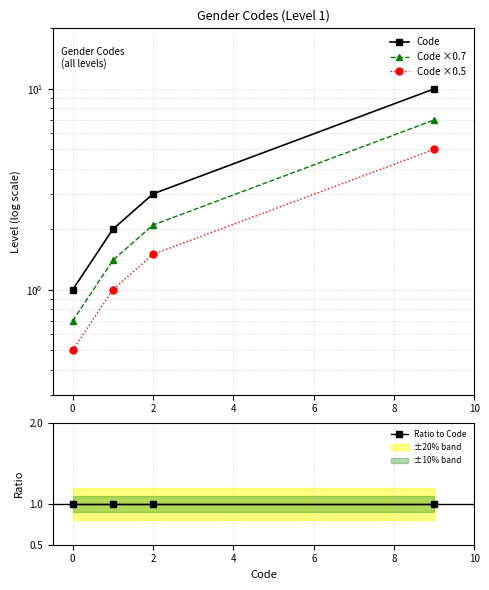

Reading left to right, extract all data points from this chart.

Code: 1.0	2.0	3.0	10.0
Code ×0.7: 0.7	1.4	2.1	7.0
Code ×0.5: 0.5	1.0	1.5	5.0
Ratio to Code: 1.0	1.0	1.0	1.0